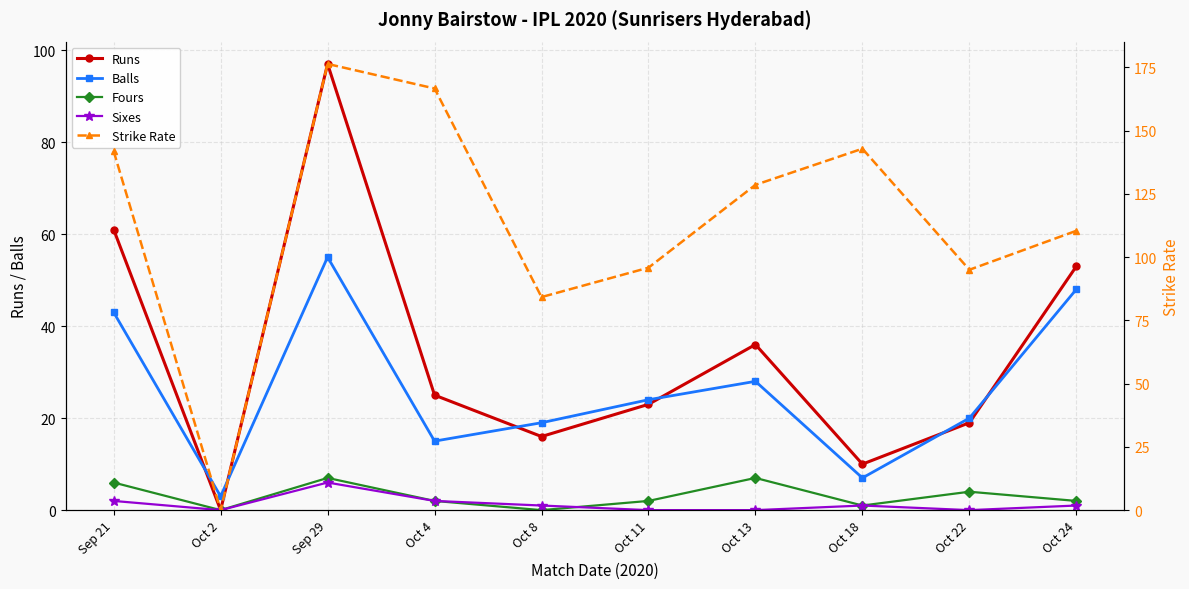

Is this an area chart (filled region under the line)?

No